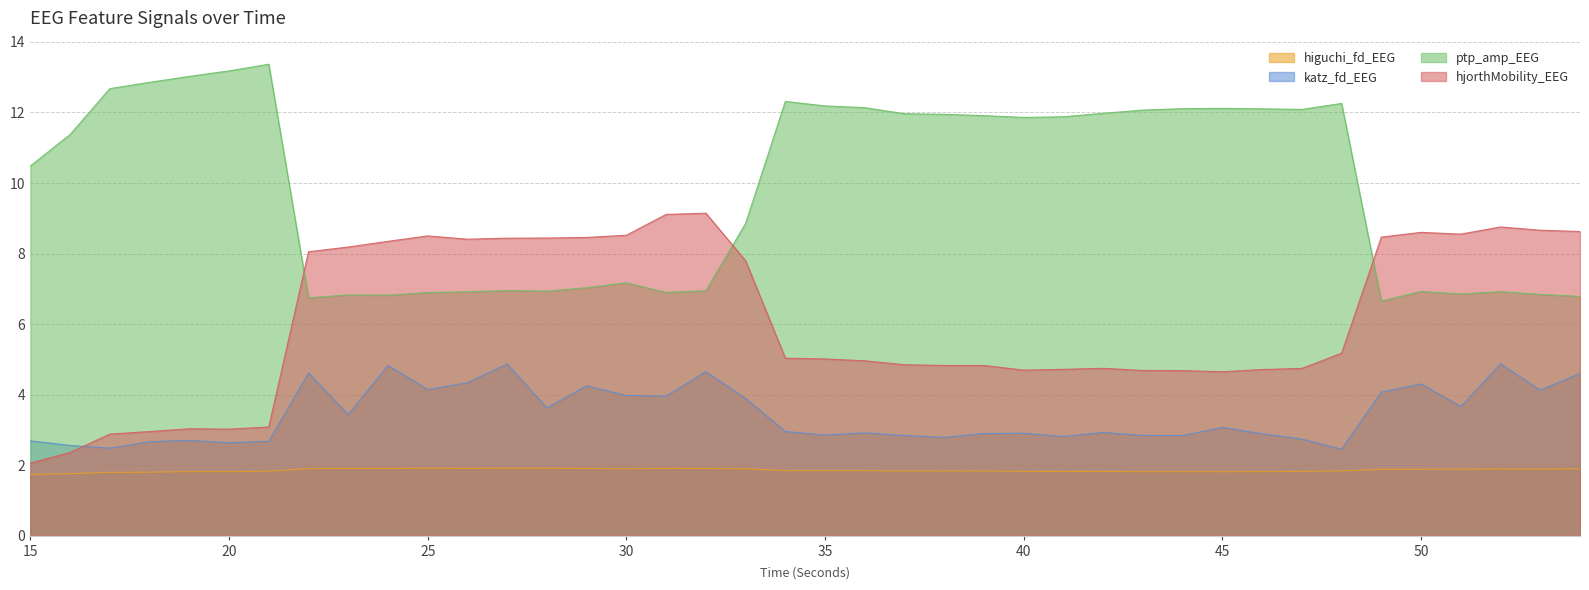

The higuchi_fd_EEG series shows 1.9 at 53. True or false?

True